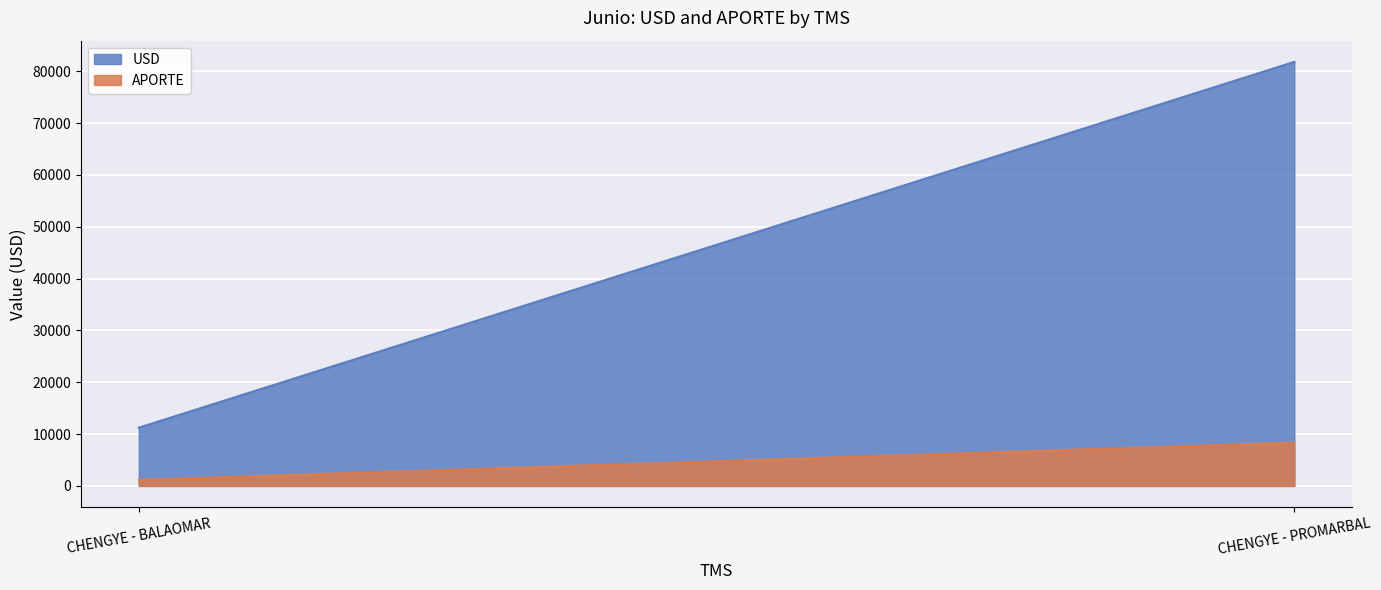

The value of APORTE at CHENGYE - BALAOMAR is 1175.8. True or false?

True